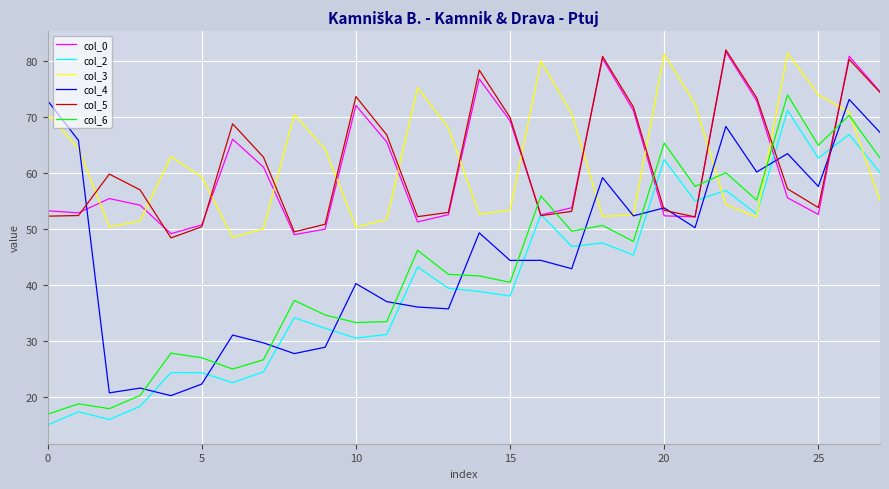

What is the lowest value of the col_5 series?

48.4